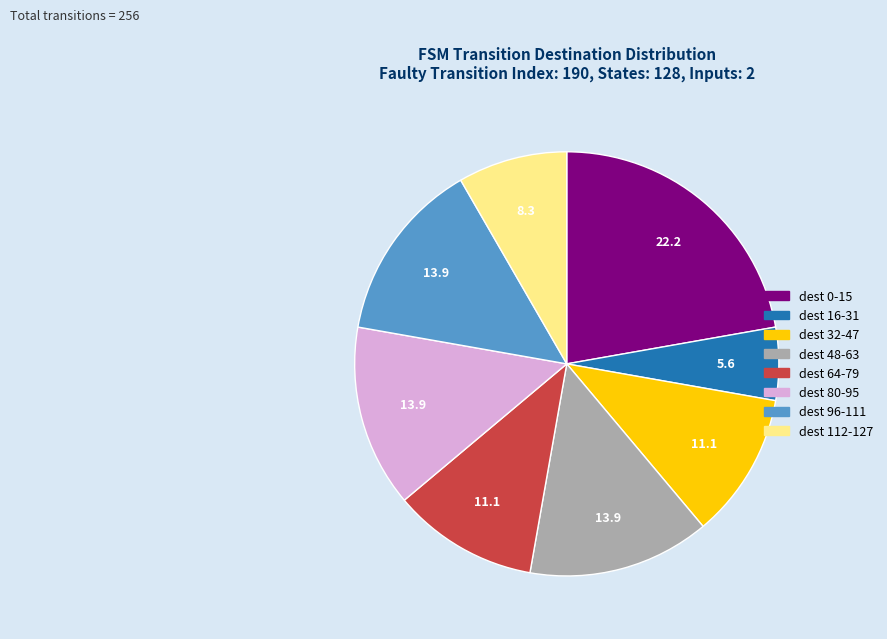

Does any single category account for the majority?

No